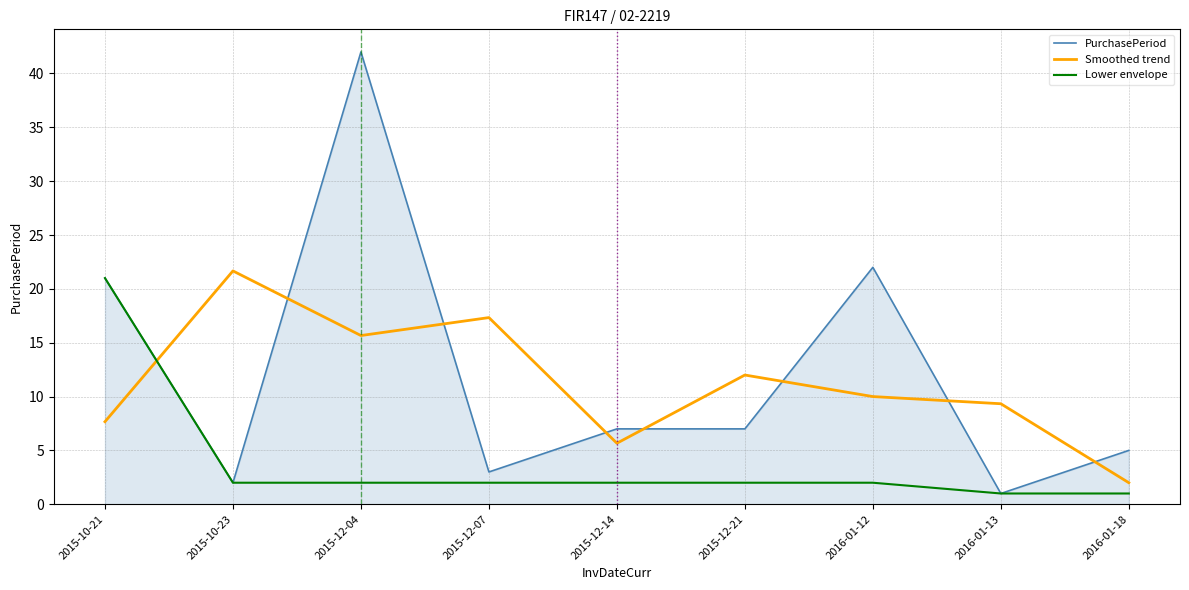

At which category does PurchasePeriod reach its first local valley?

2015-10-23